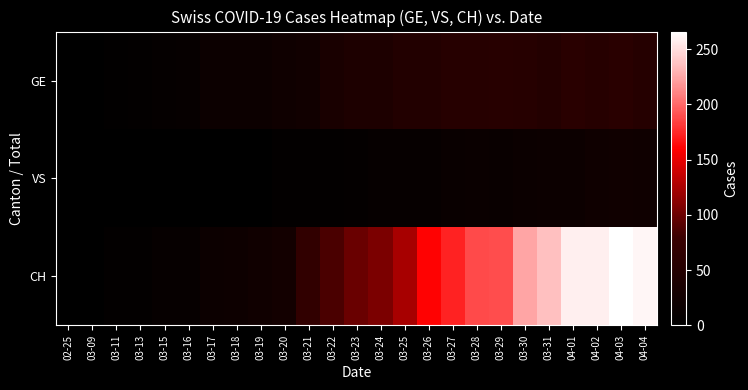

Count the number of categories in the chart.

25